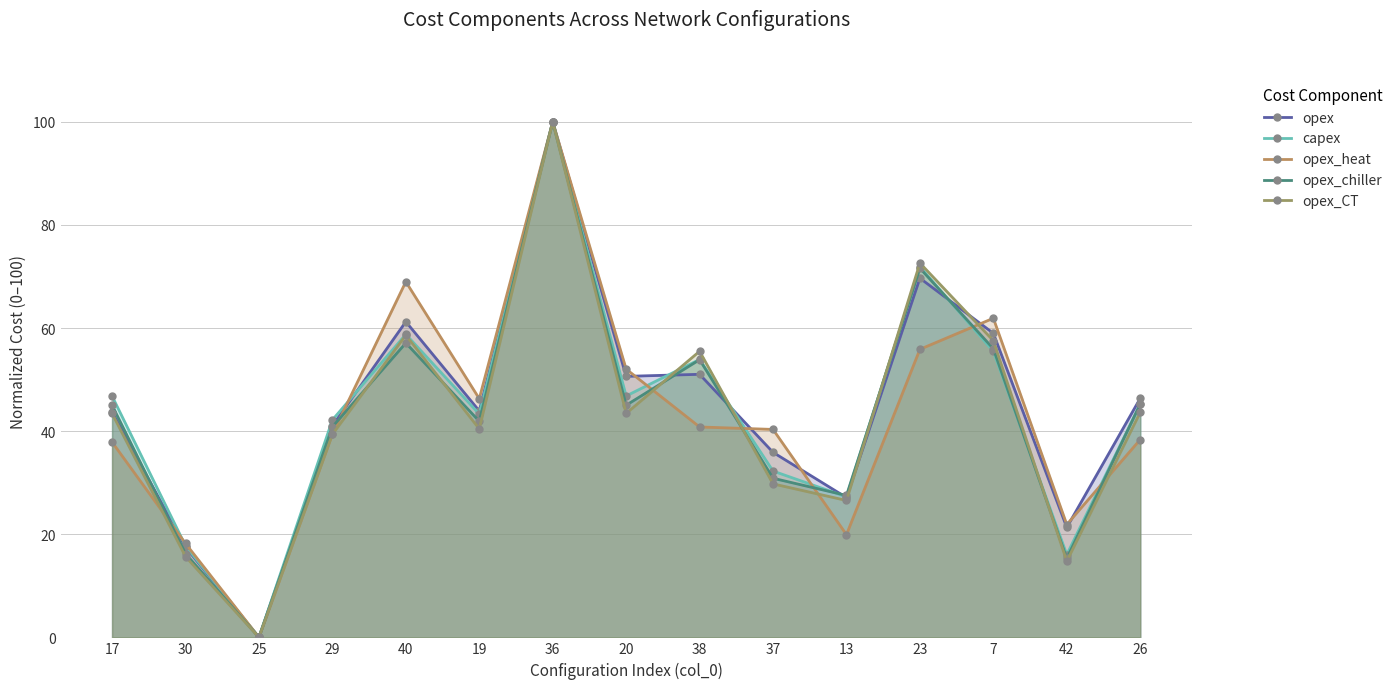

How many categories are shown in the chart?

15